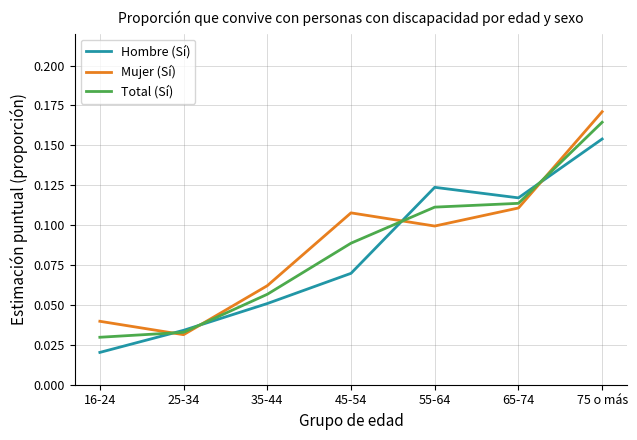

True or false: Mujer (Sí) and Total (Sí) intersect in this chart.

True